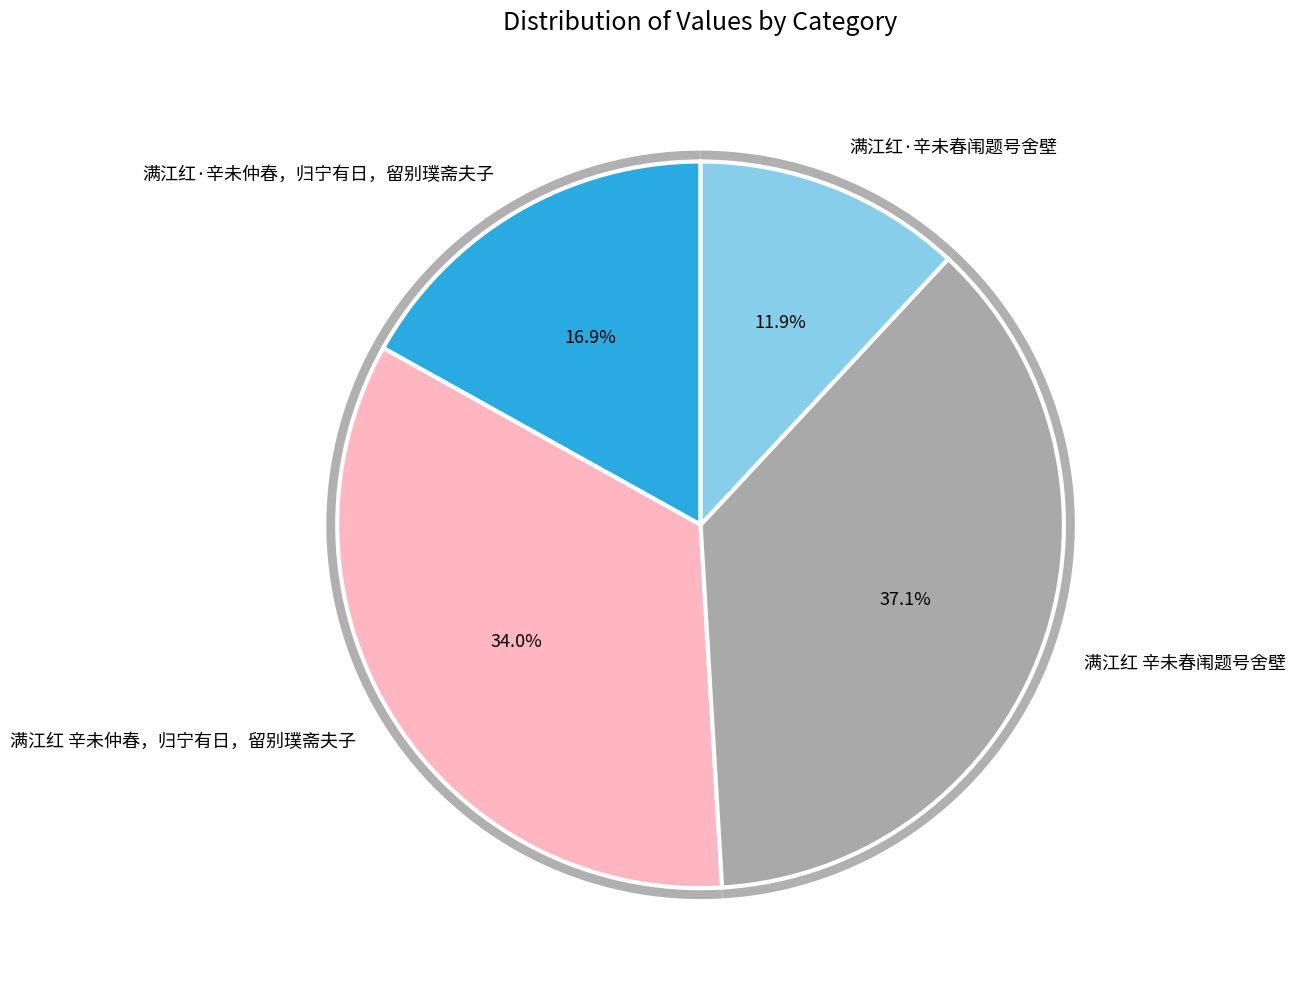

Does any single category account for the majority?

No